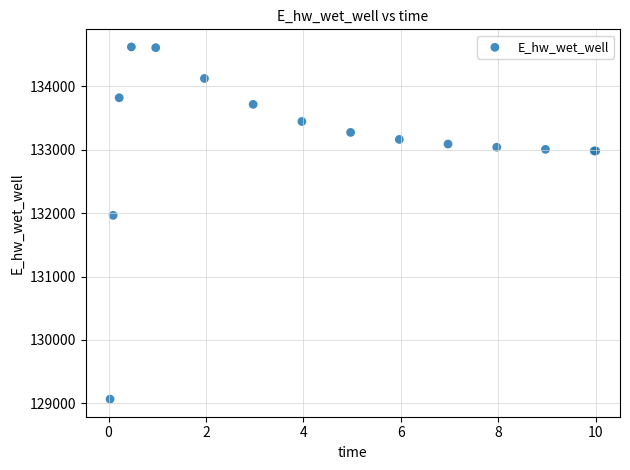

What Y value in the scatter plot is closest to 131843?

131964.1